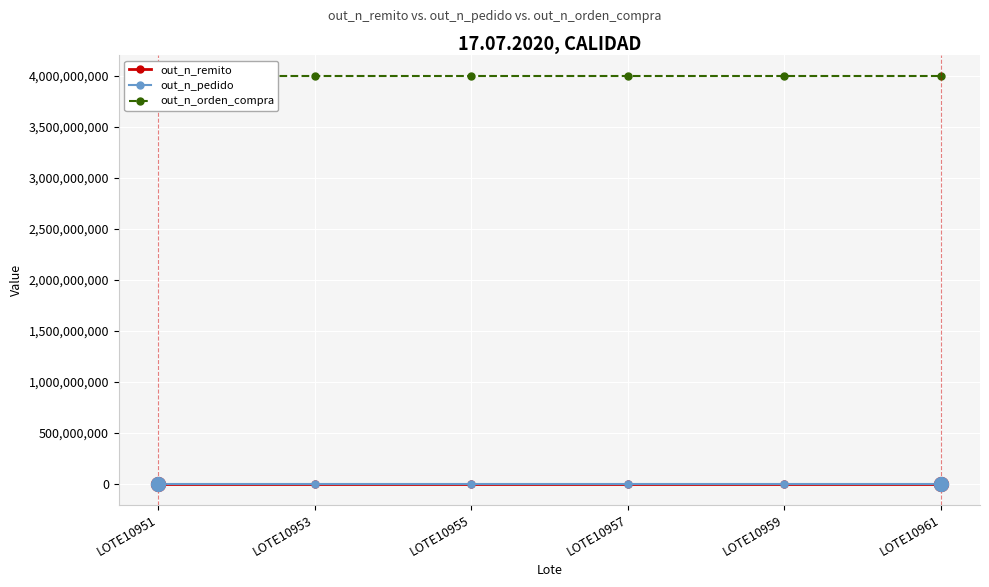

At which label does out_n_orden_compra reach its peak?

LOTE10959